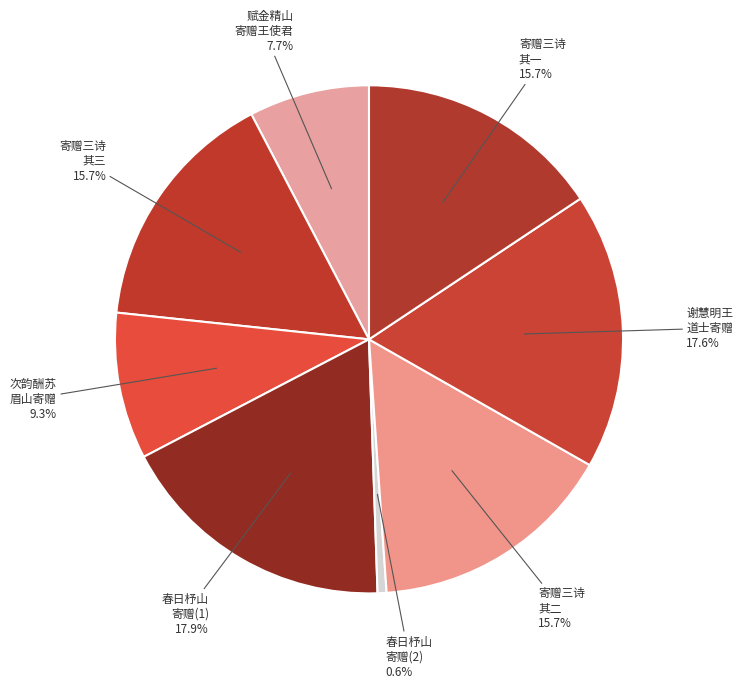

Which slice is the smallest?

春日杼山 寄赠(2)